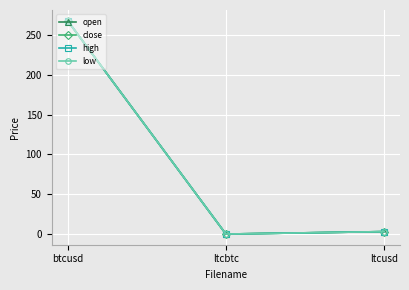

Which label corresponds to the largest value in the chart?

btcusd